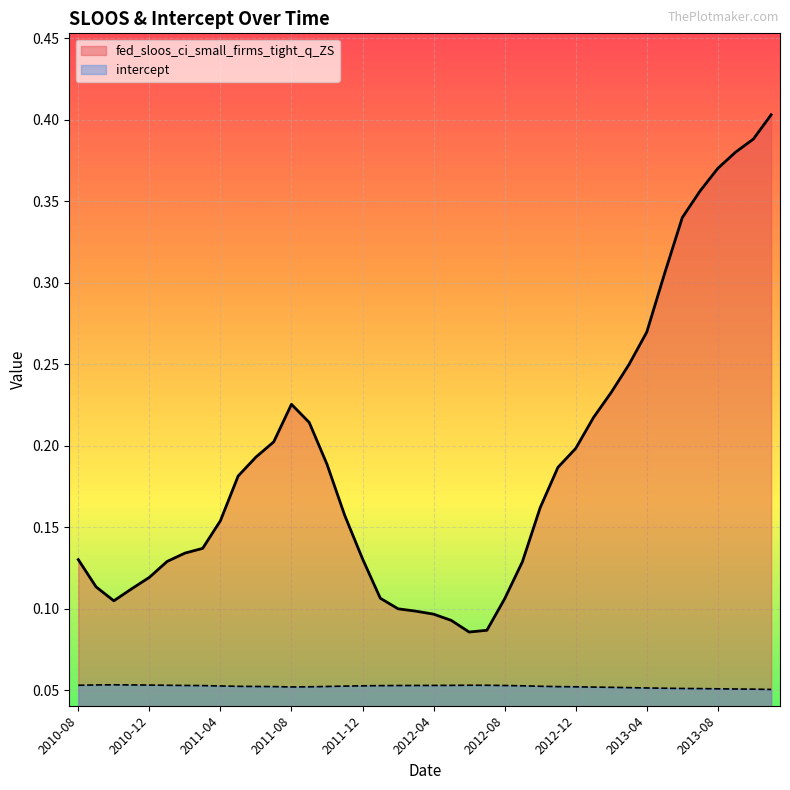

What is the value of the fed_sloos_ci_small_firms_tight_q_ZS point at the 37th from the left?

0.4